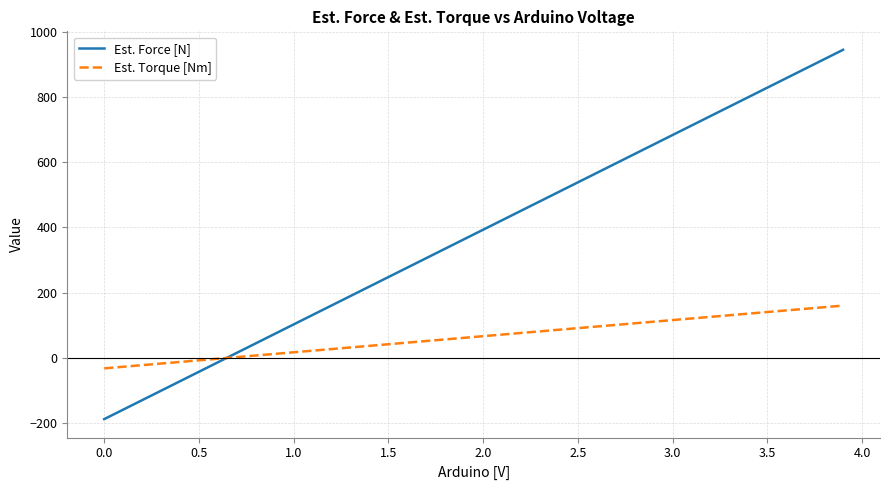

Which series has the largest range (max minus min)?

Est. Force [N]